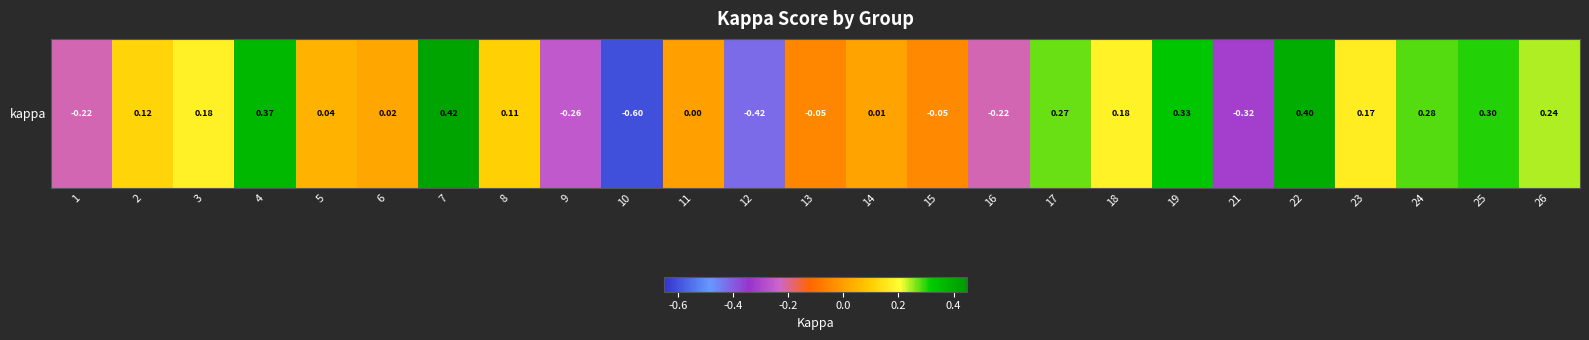

Which category has the lowest value across all series?

10